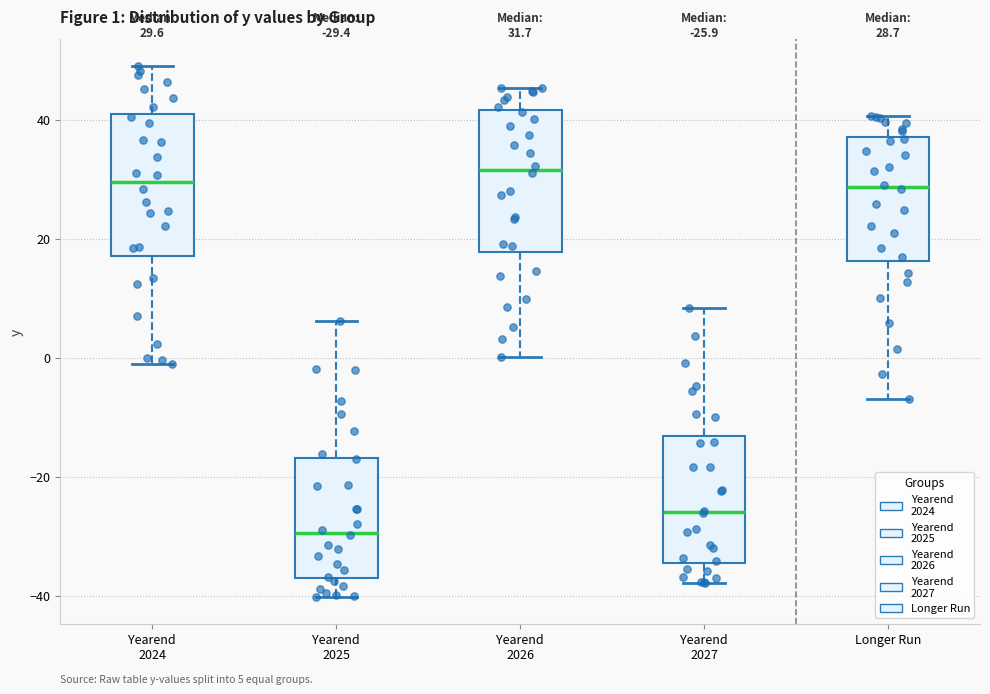

Which box has the lowest median line?

Yearend 2025